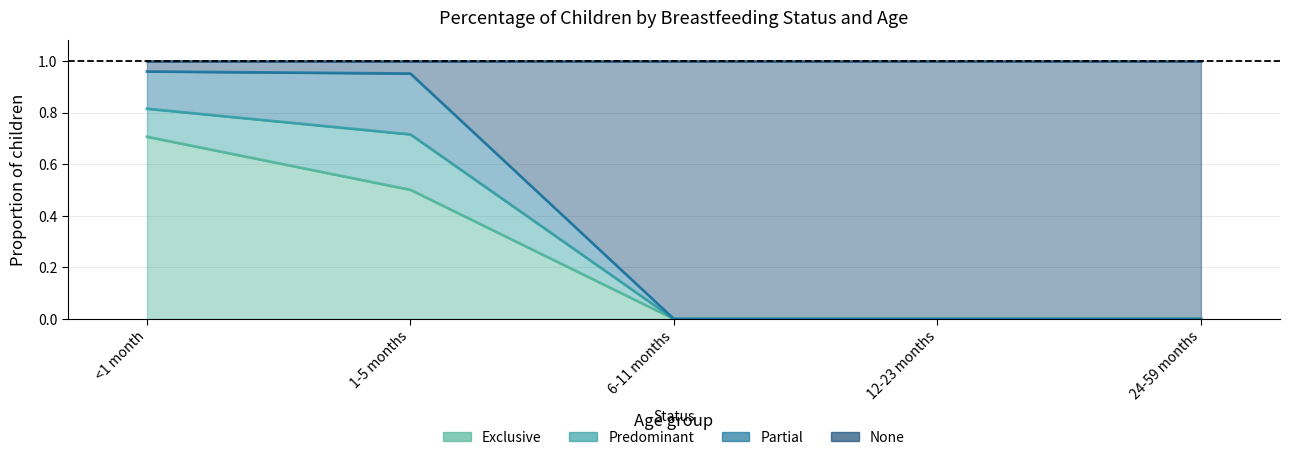

What is the label of the 3rd point from the right?

6-11 months